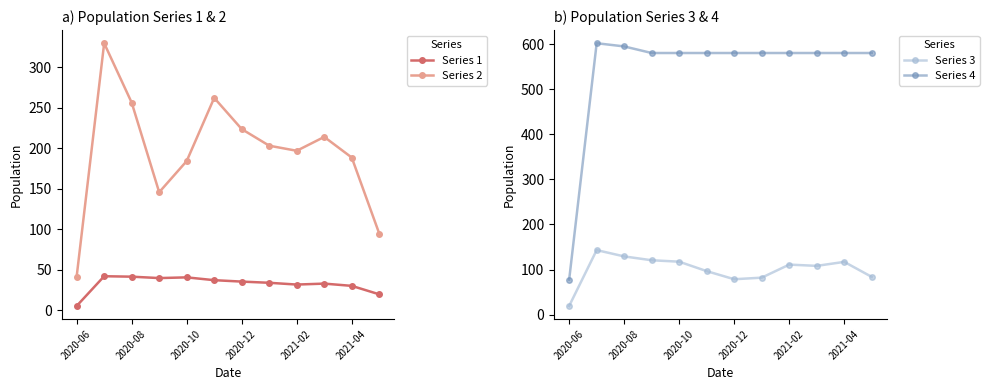

What is the minimum value for Series 2?

41.8